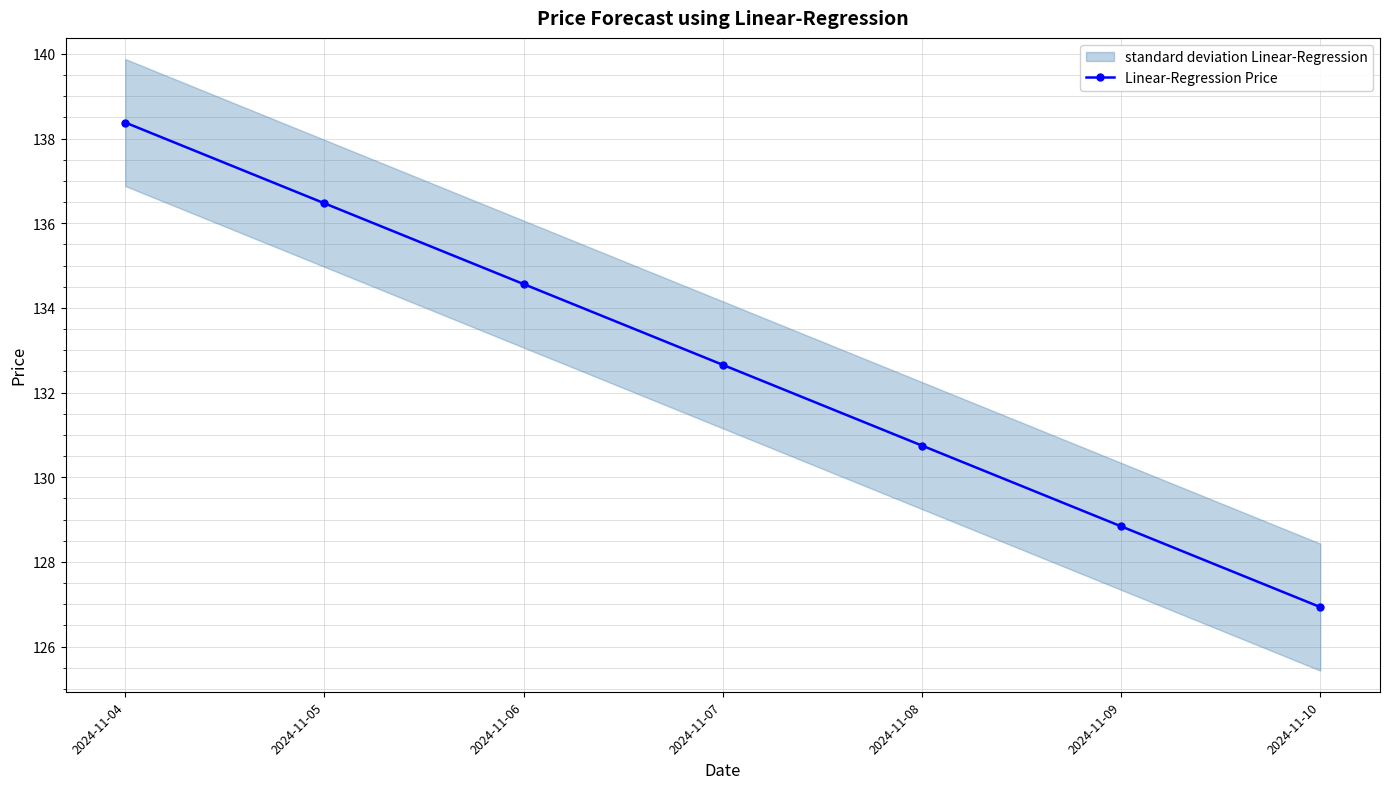

What is the minimum value shown in the chart?

126.9